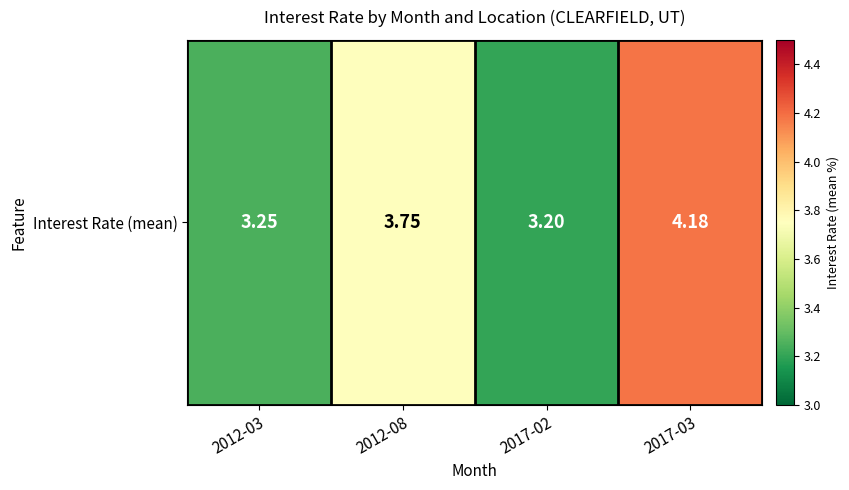

Which category has the highest value across all series?

2017-03